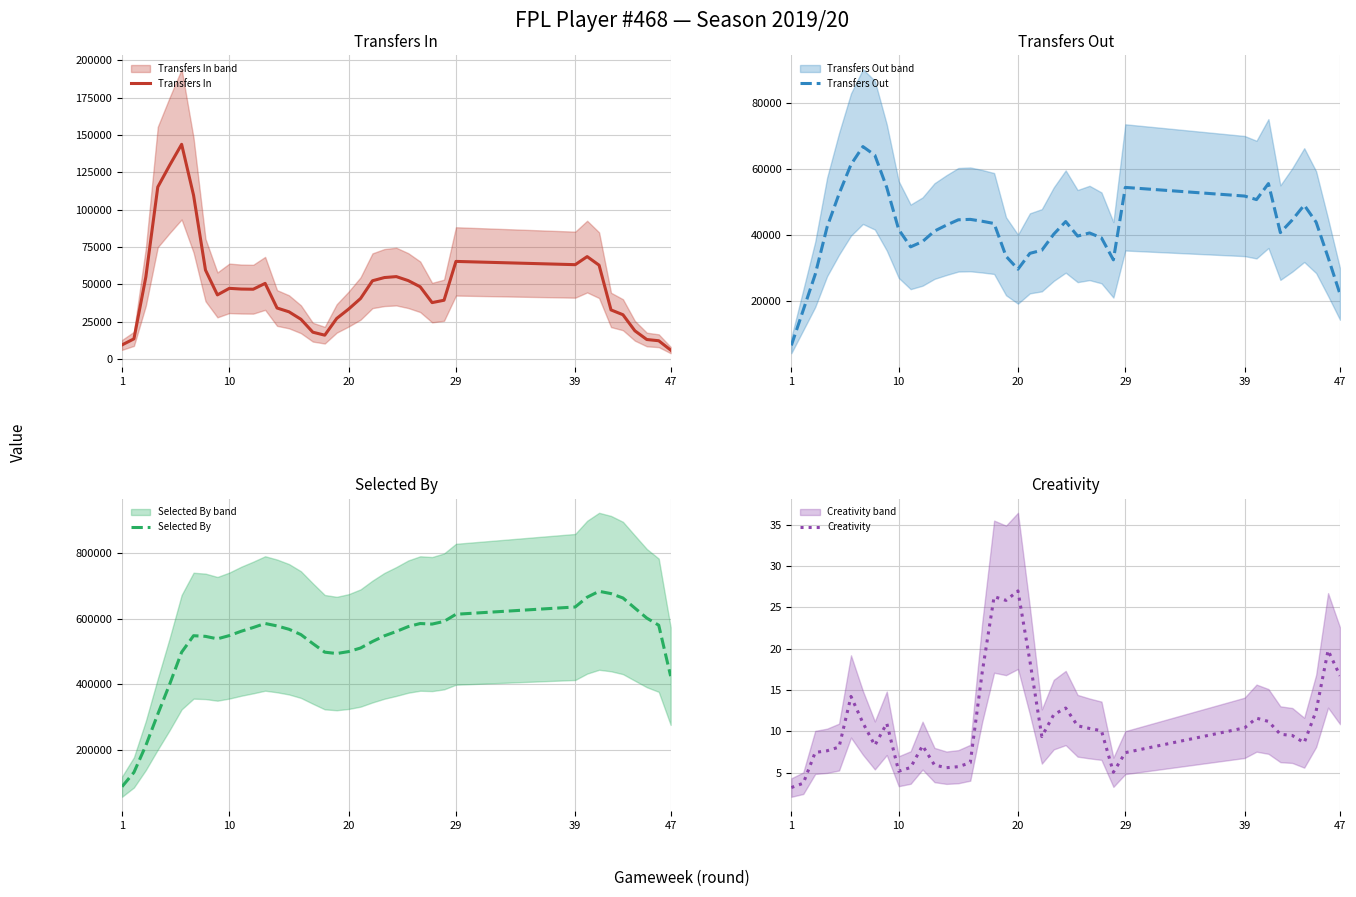

Which category has the lowest value across all series?

1